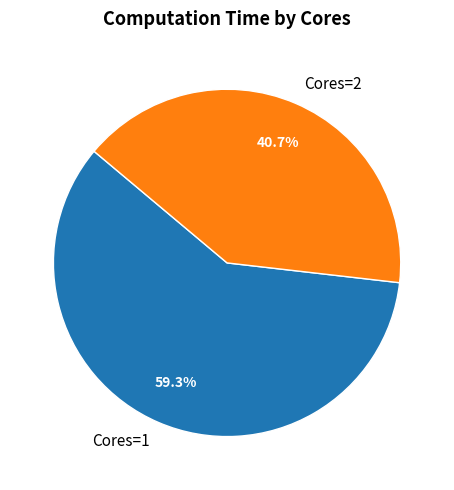

Which category has the biggest portion of the pie?

Cores=1